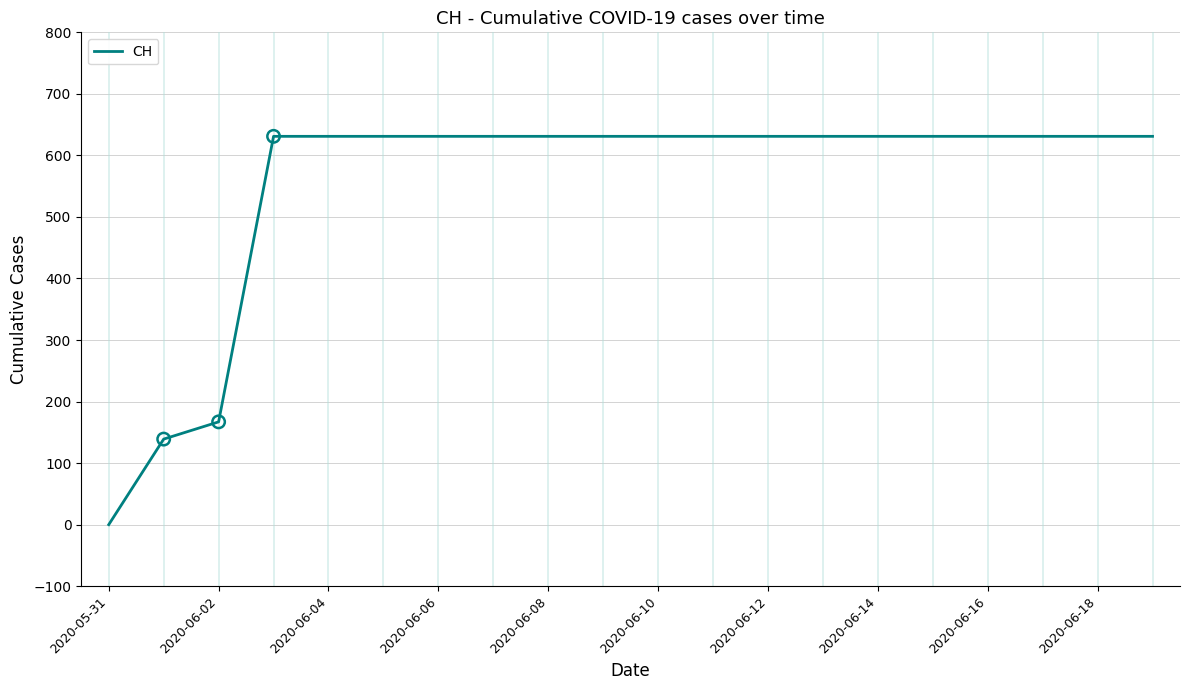

What is the maximum value shown in the chart?

631